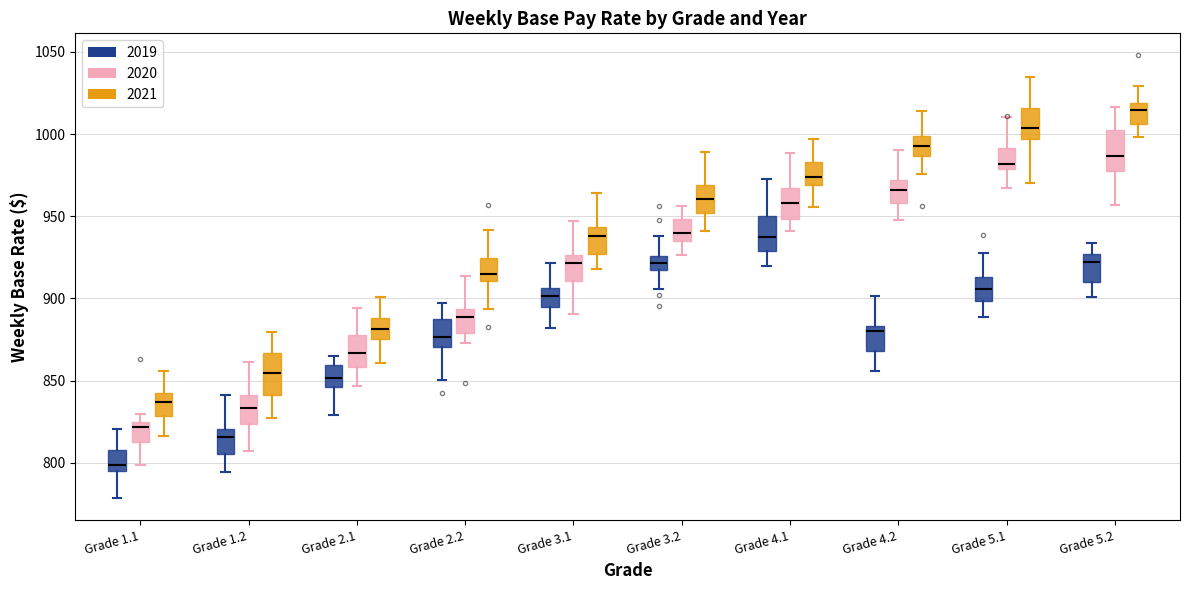

Reading left to right, transcribe this box plot: for each box, give where its median line is, the range the box spans, and where its two whiskers end, as read against the y-axis. The values are not printed on the chart, so give them approximately, as read against the axis.

Grade 1.1 (2019): median 800, box 795 to 810, whiskers 780 to 820
Grade 1.1 (2020): median 820, box 815 to 825, whiskers 800 to 830
Grade 1.1 (2021): median 835, box 830 to 845, whiskers 815 to 855
Grade 1.2 (2019): median 815, box 805 to 820, whiskers 795 to 840
Grade 1.2 (2020): median 835, box 825 to 840, whiskers 805 to 860
Grade 1.2 (2021): median 855, box 840 to 865, whiskers 825 to 880
Grade 2.1 (2019): median 850, box 845 to 860, whiskers 830 to 865
Grade 2.1 (2020): median 865, box 860 to 880, whiskers 845 to 895
Grade 2.1 (2021): median 880, box 875 to 890, whiskers 860 to 900
Grade 2.2 (2019): median 875, box 870 to 885, whiskers 850 to 895
Grade 2.2 (2020): median 890, box 880 to 895, whiskers 875 to 915
Grade 2.2 (2021): median 915, box 910 to 925, whiskers 895 to 940
Grade 3.1 (2019): median 900, box 895 to 905, whiskers 880 to 920
Grade 3.1 (2020): median 920, box 910 to 925, whiskers 890 to 945
Grade 3.1 (2021): median 940, box 925 to 945, whiskers 920 to 965
Grade 3.2 (2019): median 920, box 915 to 925, whiskers 905 to 940
Grade 3.2 (2020): median 940, box 935 to 950, whiskers 925 to 955
Grade 3.2 (2021): median 960, box 950 to 970, whiskers 940 to 990
Grade 4.1 (2019): median 935, box 930 to 950, whiskers 920 to 975
Grade 4.1 (2020): median 960, box 950 to 965, whiskers 940 to 990
Grade 4.1 (2021): median 975, box 970 to 985, whiskers 955 to 995
Grade 4.2 (2019): median 880, box 870 to 885, whiskers 855 to 900
Grade 4.2 (2020): median 965, box 960 to 970, whiskers 950 to 990
Grade 4.2 (2021): median 995, box 985 to 1000, whiskers 975 to 1015
Grade 5.1 (2019): median 905, box 900 to 915, whiskers 890 to 925
Grade 5.1 (2020): median 980 (just above the box's lower edge), box 980 to 990, whiskers 965 to 1010
Grade 5.1 (2021): median 1005, box 995 to 1015, whiskers 970 to 1035
Grade 5.2 (2019): median 920, box 910 to 925, whiskers 900 to 935
Grade 5.2 (2020): median 985, box 975 to 1005, whiskers 955 to 1015
Grade 5.2 (2021): median 1015, box 1005 to 1020, whiskers 1000 to 1030